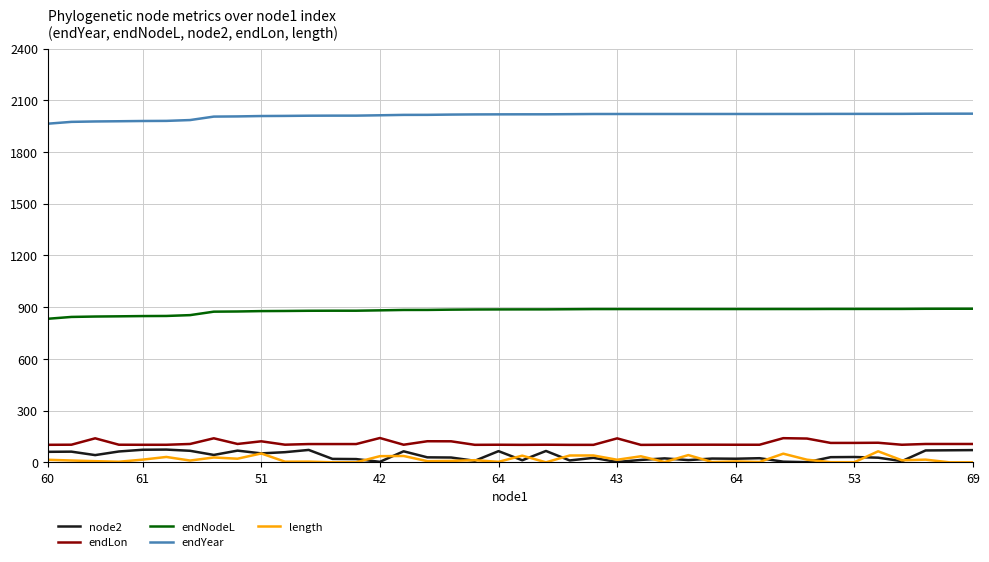

Which series has the widest spread of values?

node2